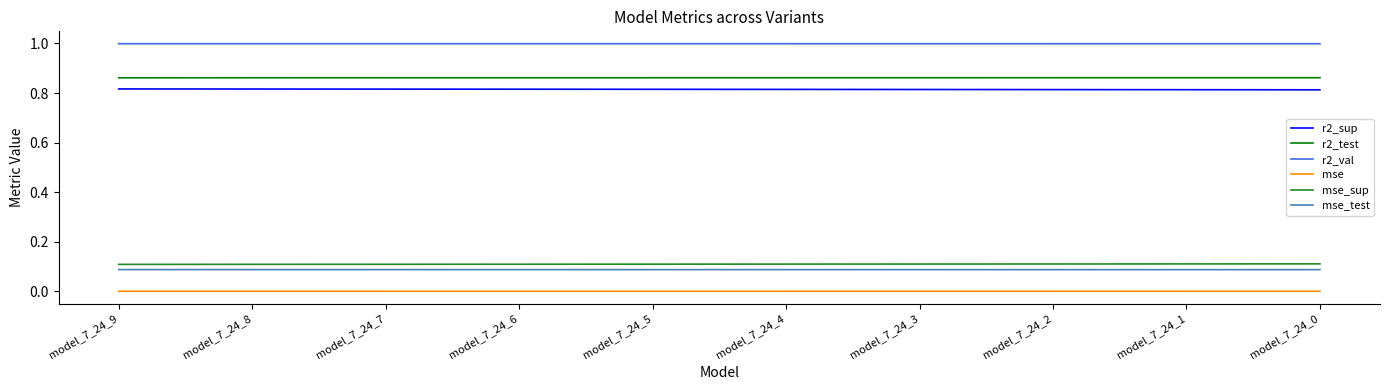

True or false: r2_test and mse intersect in this chart.

False